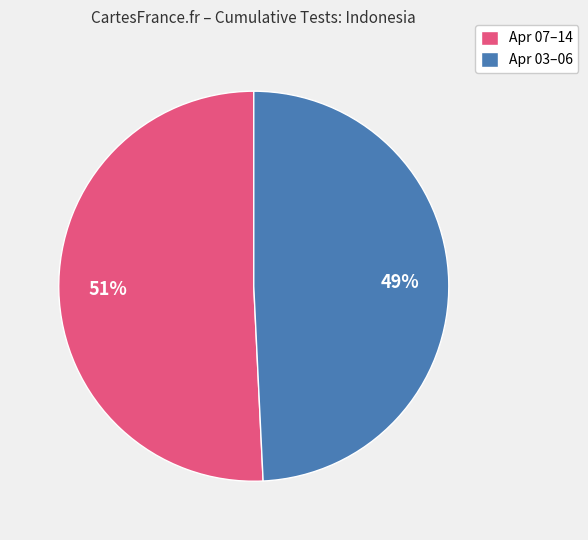

Combined, do Apr 07–14 and Apr 03–06 account for over 50%?

Yes